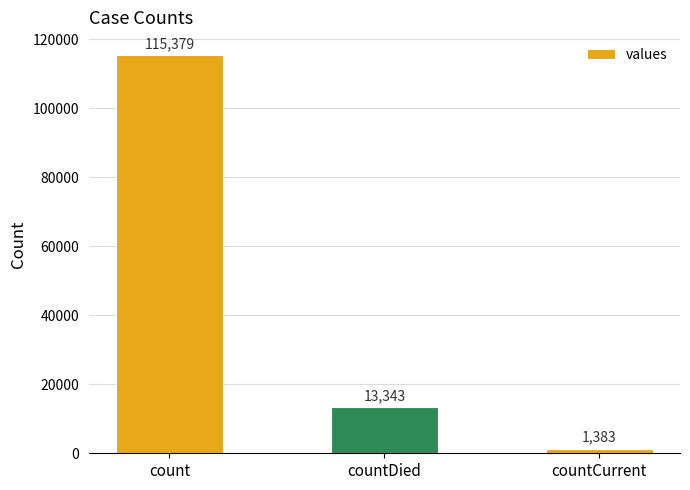

The value at count is 115379. True or false?

True